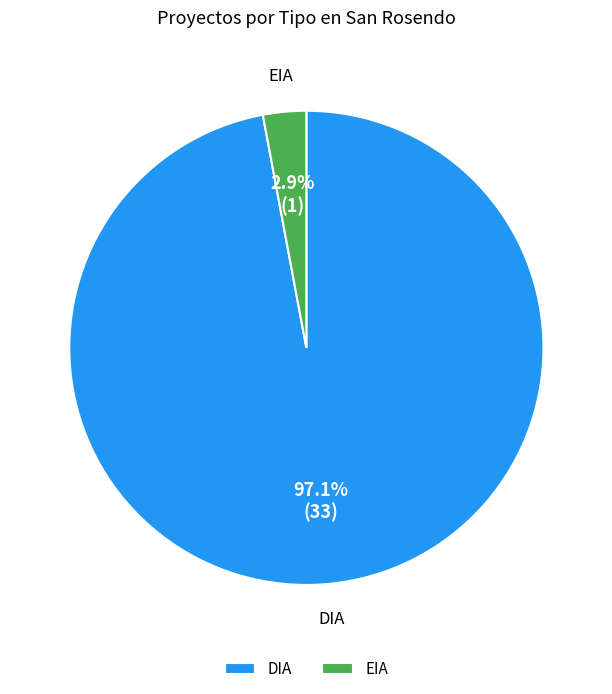

Which category accounts for the majority?

DIA